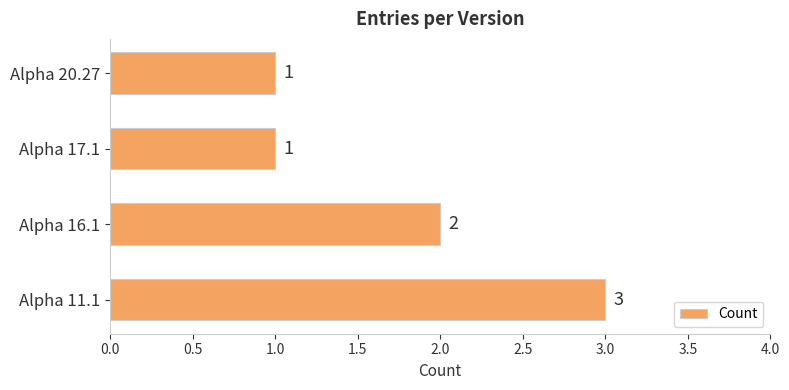

Approximately how many times larger is the value at Alpha 20.27 compared to Alpha 17.1?

1.0